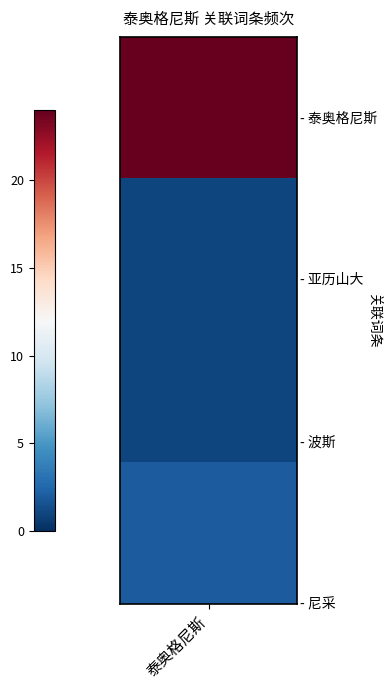

Rank the categories by value from highest to lowest.

泰奥格尼斯, 尼采, 亚历山大, 波斯